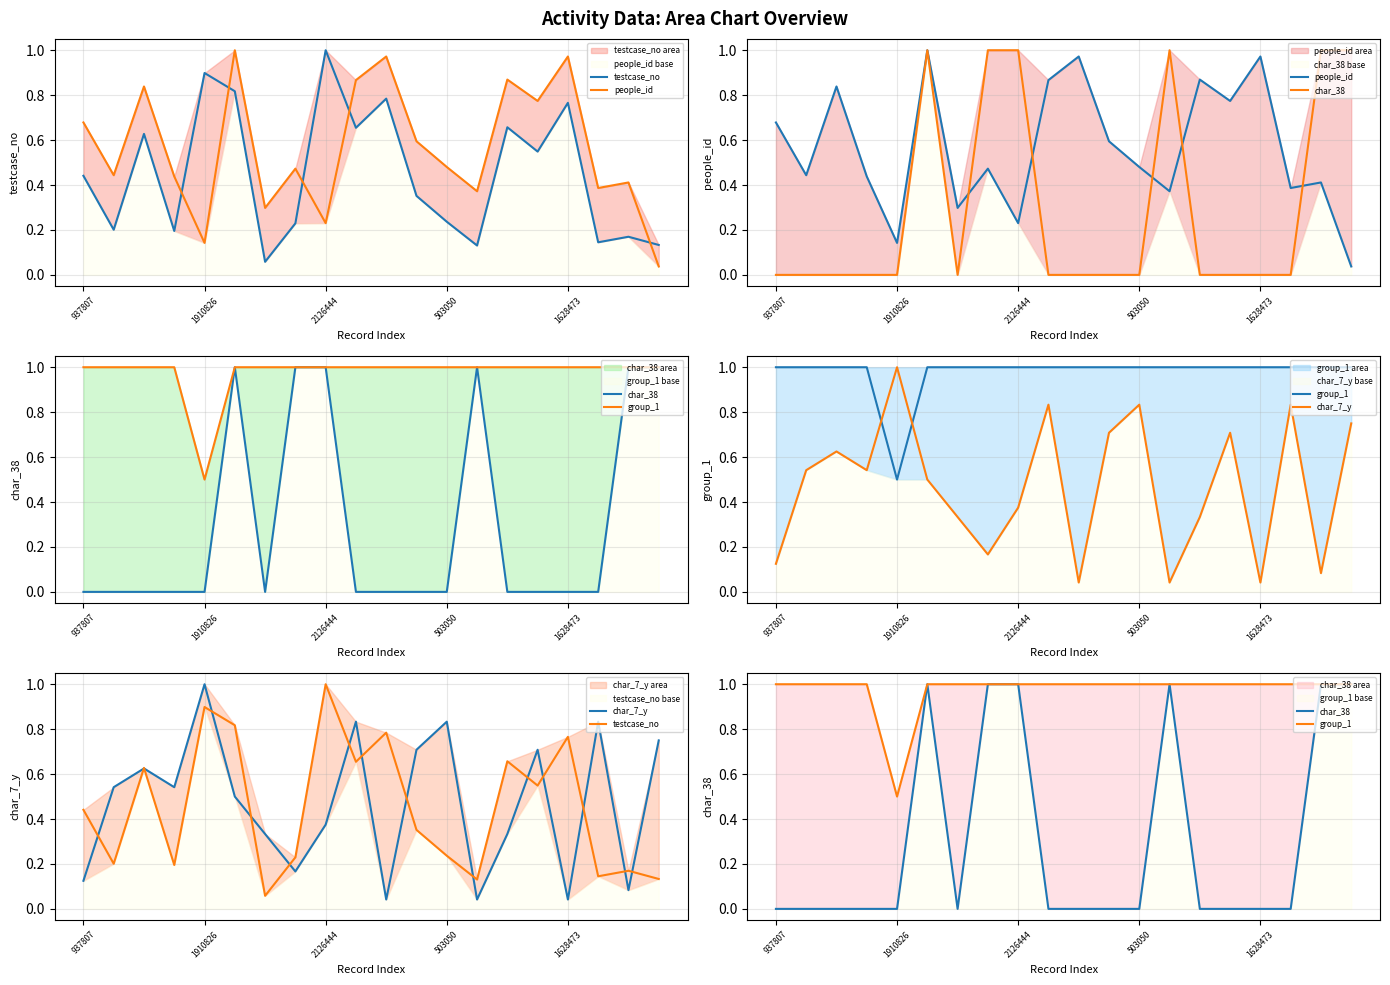

At which category does char_38 reach its first local valley?

6